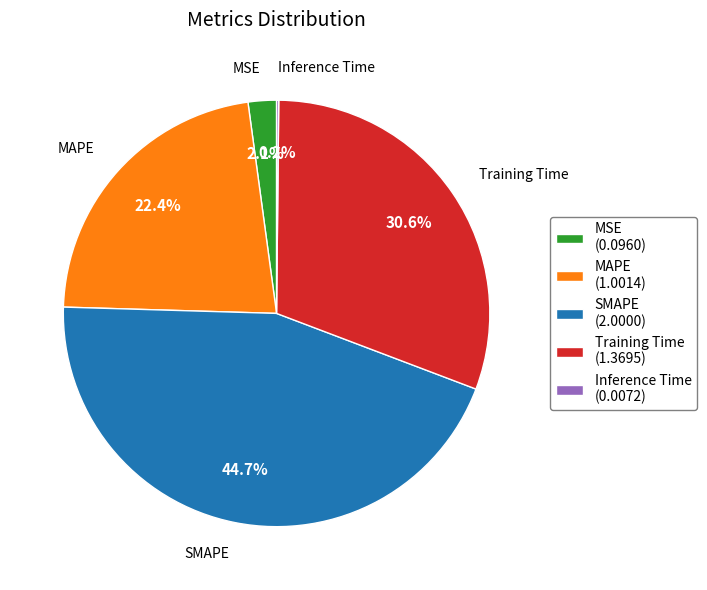

Which has a higher value, Training Time (1.3695) or MAPE (1.0014)?

Training Time (1.3695)